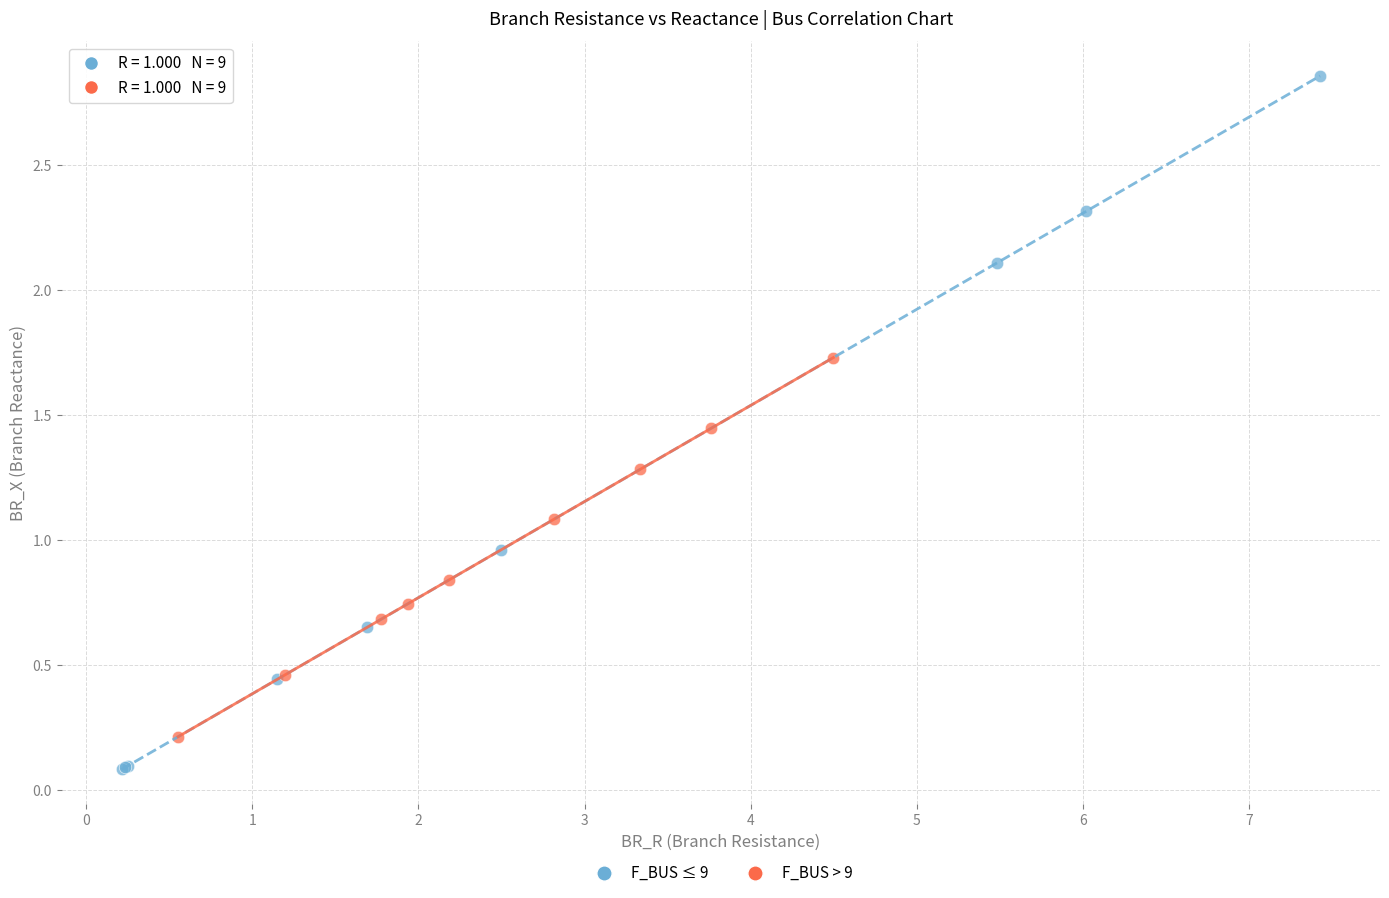

Which series contains the highest Y value?

F_BUS ≤ 9